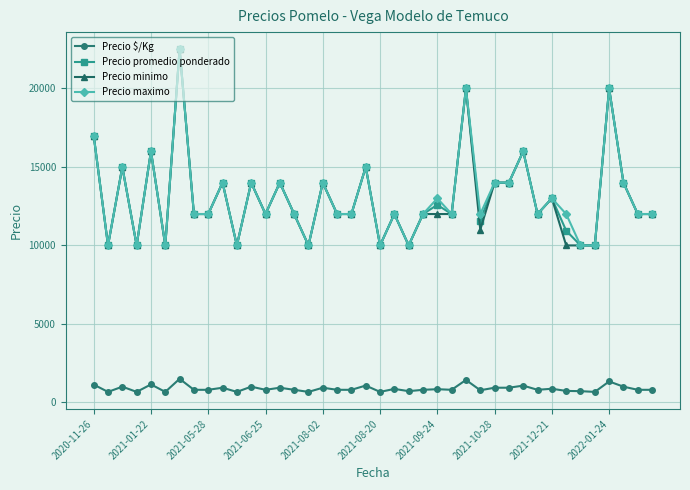

True or false: Precio promedio ponderado and Precio $/Kg cross at least once.

False